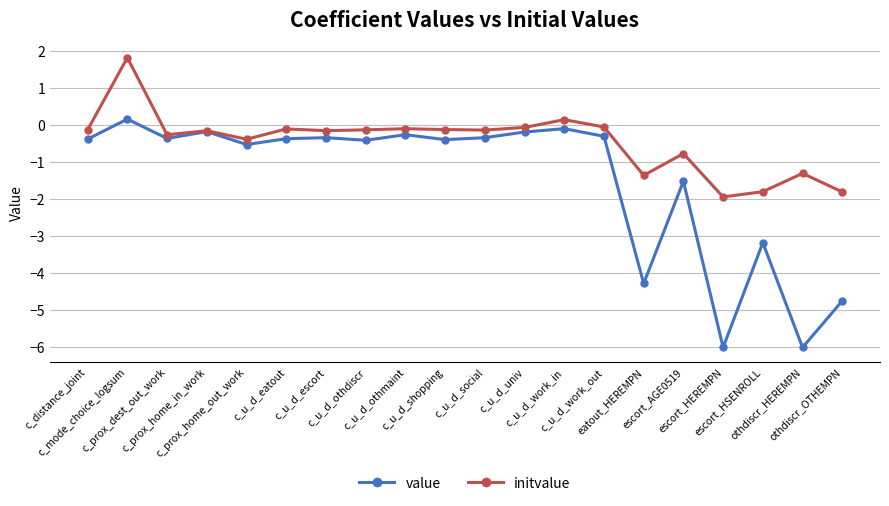

Is this an area chart (filled region under the line)?

No